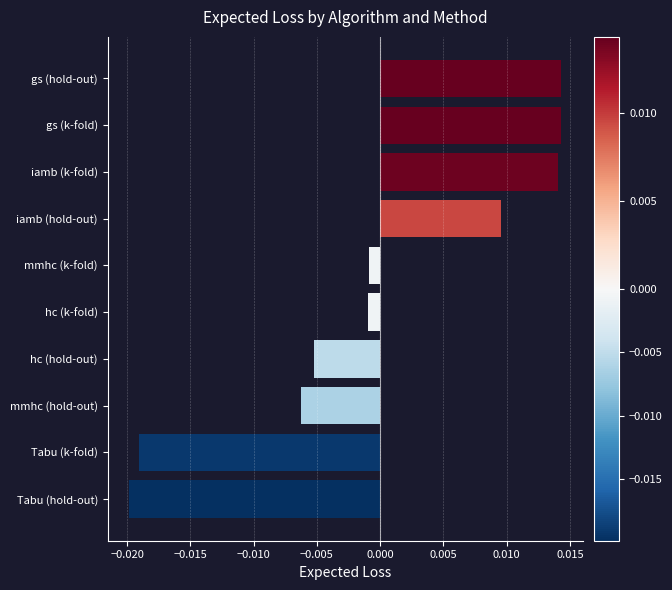

Which has a higher value, Tabu (hold-out) or gs (k-fold)?

gs (k-fold)